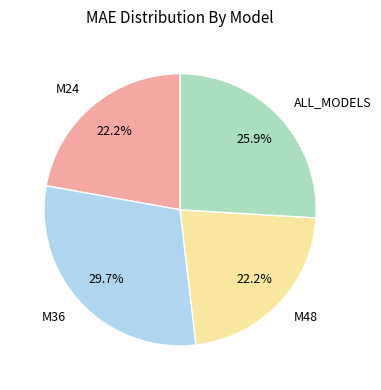

Is there a majority slice in this chart?

No